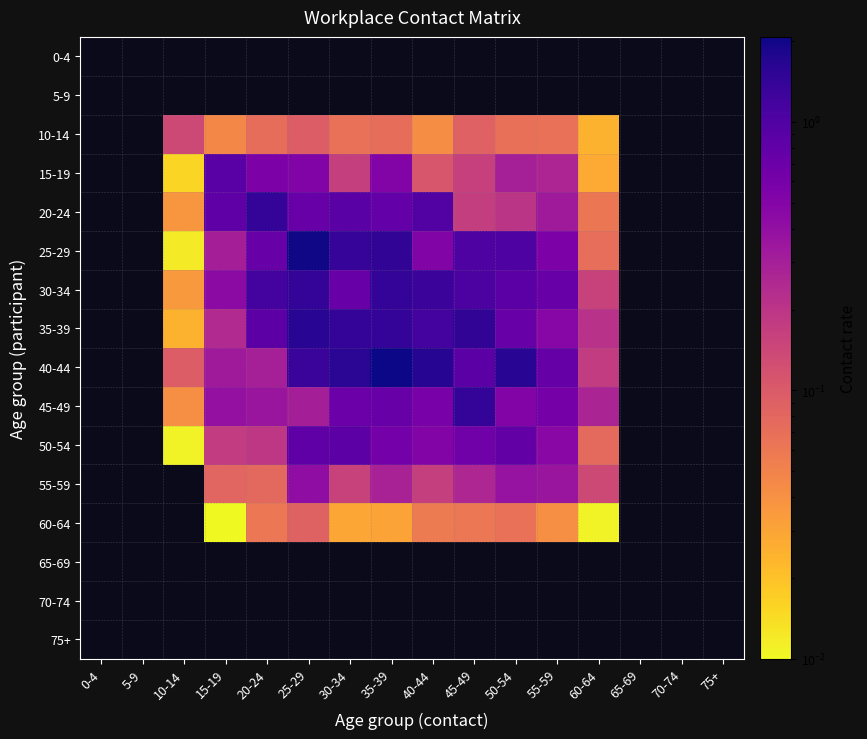

How many values in the 55-59 series exceed 0?

10